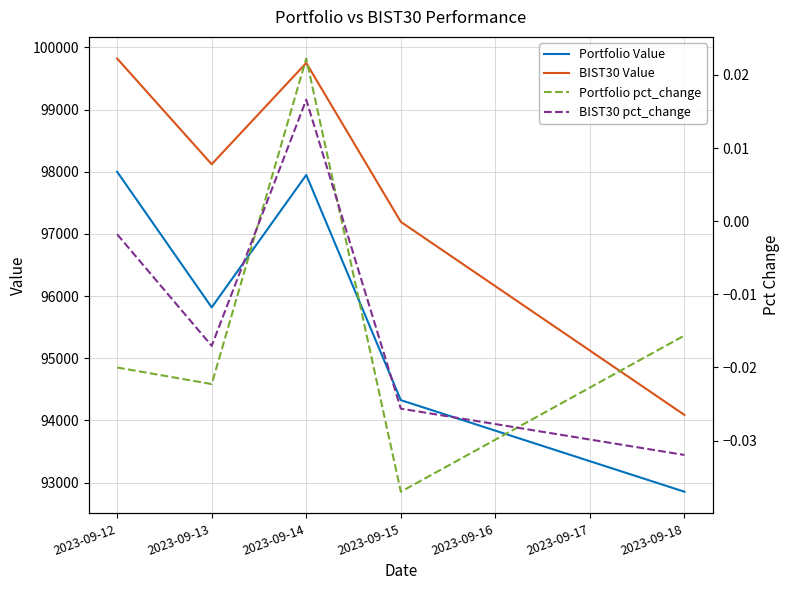

Reading left to right, extract all data points from this chart.

Portfolio Value: 97999.7	95817.8	97948.9	94325.8	92852.0
BIST30 Value: 99821.2	98120.5	99750.4	97194.1	94087.5
Portfolio pct_change: -0.0	-0.0	0.0	-0.0	-0.0
BIST30 pct_change: -0.0	-0.0	0.0	-0.0	-0.0